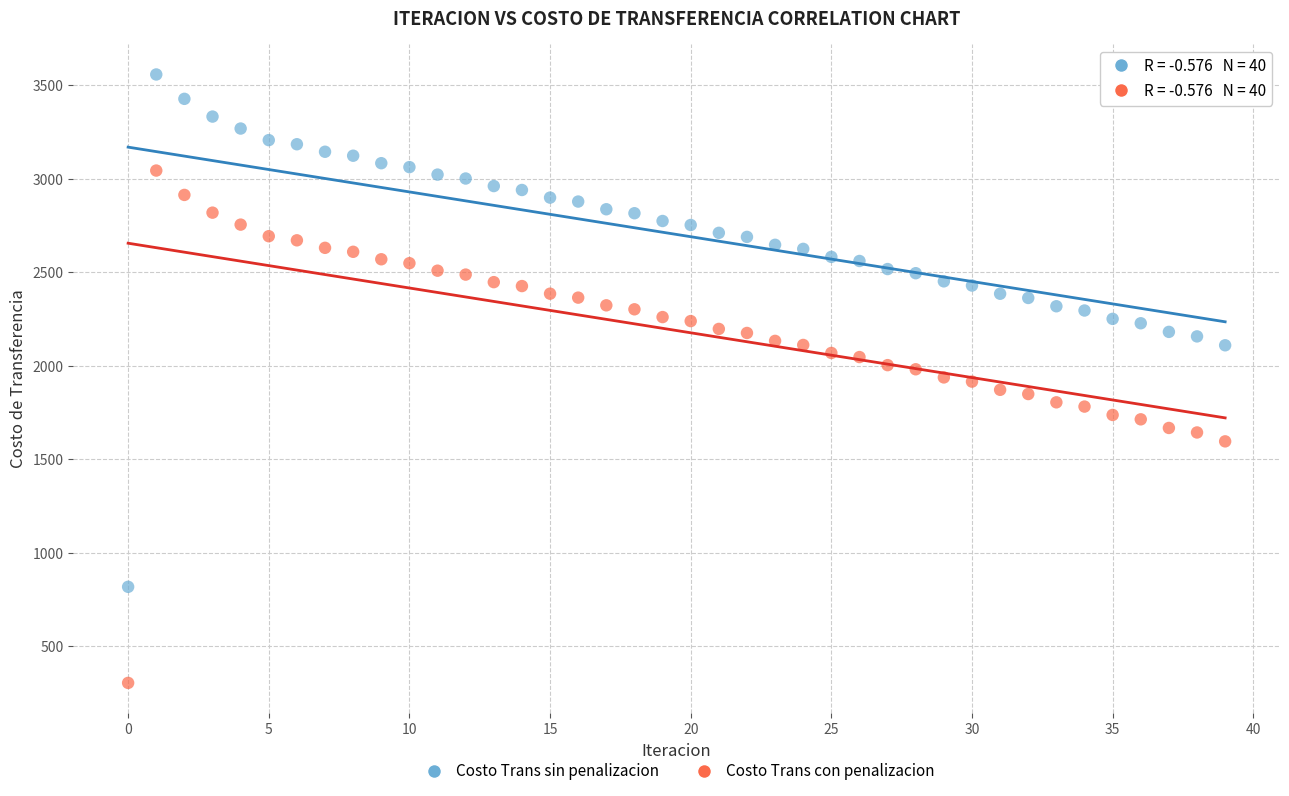

What are all the series names shown in the legend?

Costo Trans sin penalizacion, Costo Trans con penalizacion